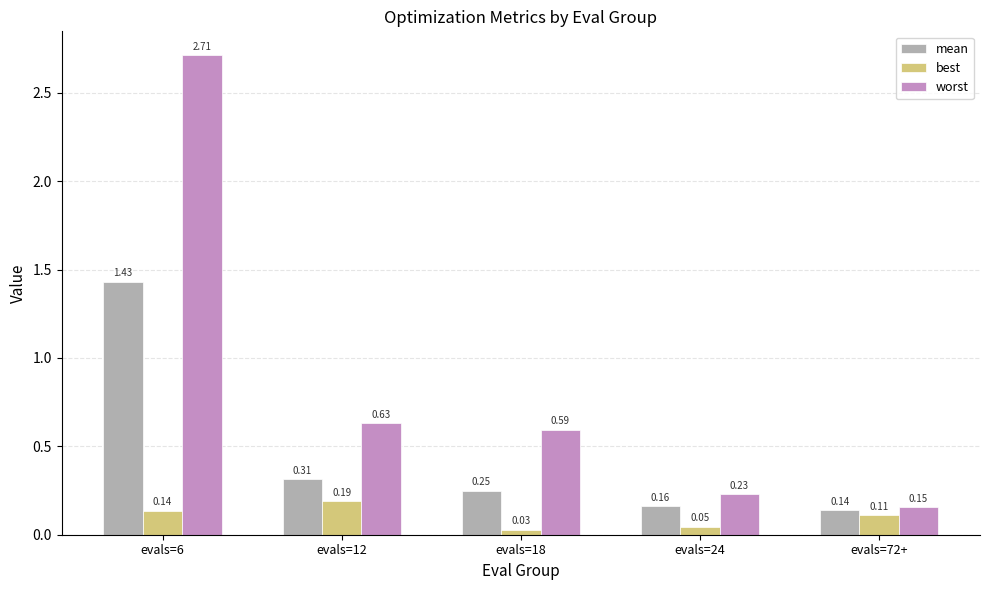

Rank the series at evals=6 from lowest to highest value.

best, mean, worst